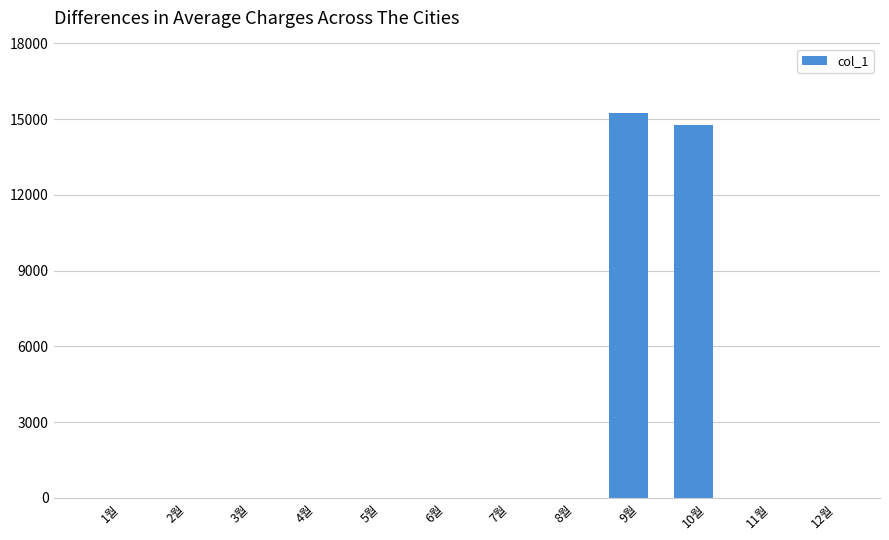

At which category does the chart reach its peak across all series?

9월